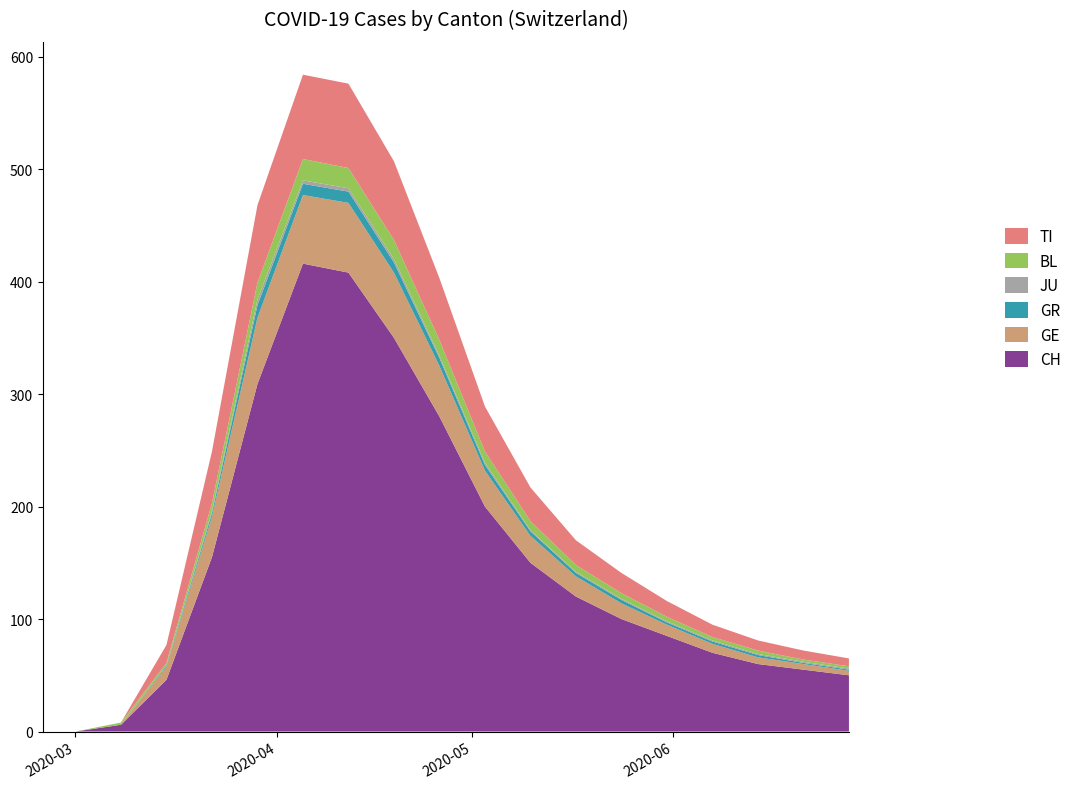

Reading left to right, what are all the values shown in this chart?

CH: 0	0	6	46	155	309	416	408	350	280	200	150	120	100	85	70	60	55	50
GE: 0	0	0	12	36	59	61	62	58	45	32	24	18	14	10	8	6	5	4
GR: 0	0	0	1	3	11	10	10	9	7	5	4	3	3	2	2	2	1	1
JU: 0	0	0	0	2	5	3	3	3	2	2	1	1	1	1	1	1	1	1
BL: 0	0	2	2	7	15	19	18	17	14	10	8	6	5	4	3	3	2	2
TI: 0	0	0	16	46	69	75	75	70	55	40	30	22	18	14	11	9	8	7